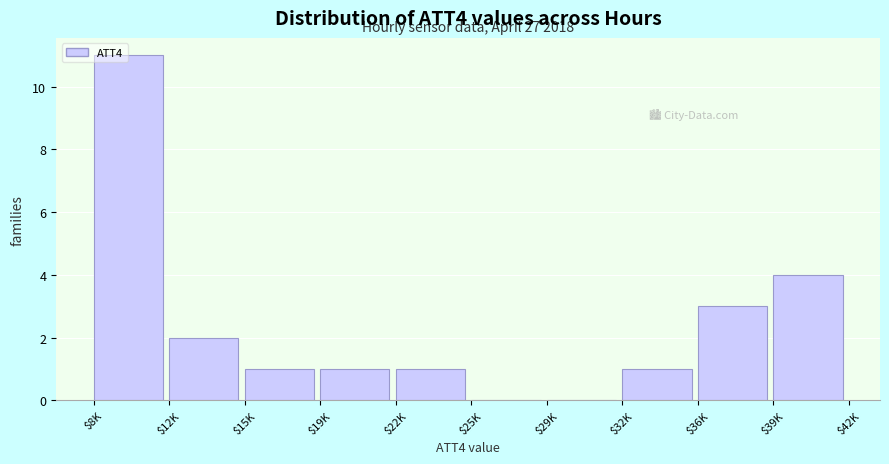

Where is the data nearest to the value 5?

$39K